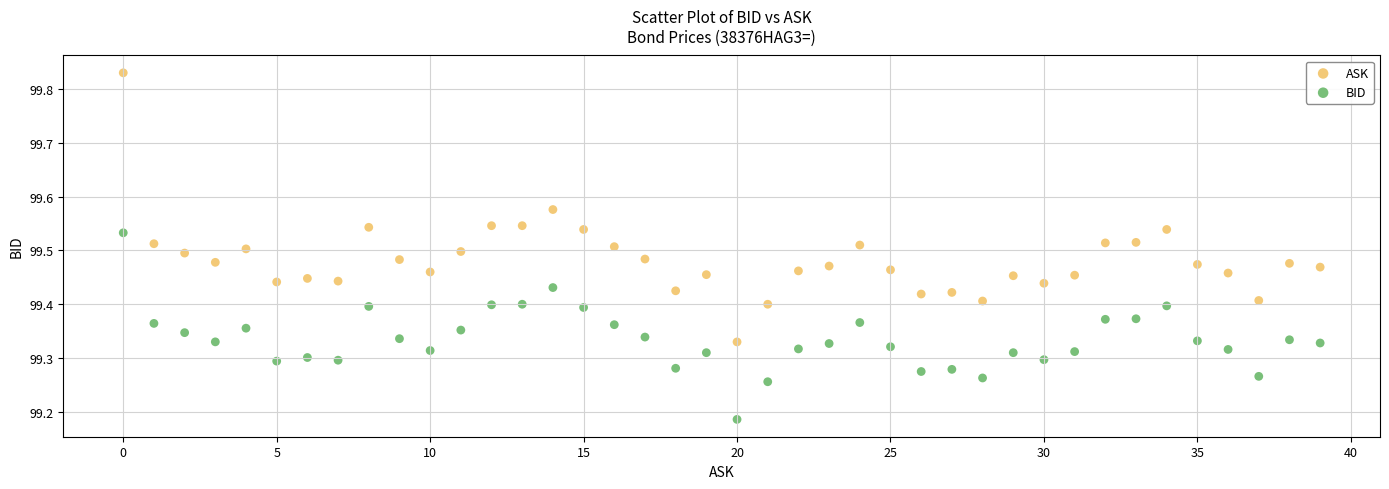

Across all data points, what is the range of Y values (max minus min)?

0.6